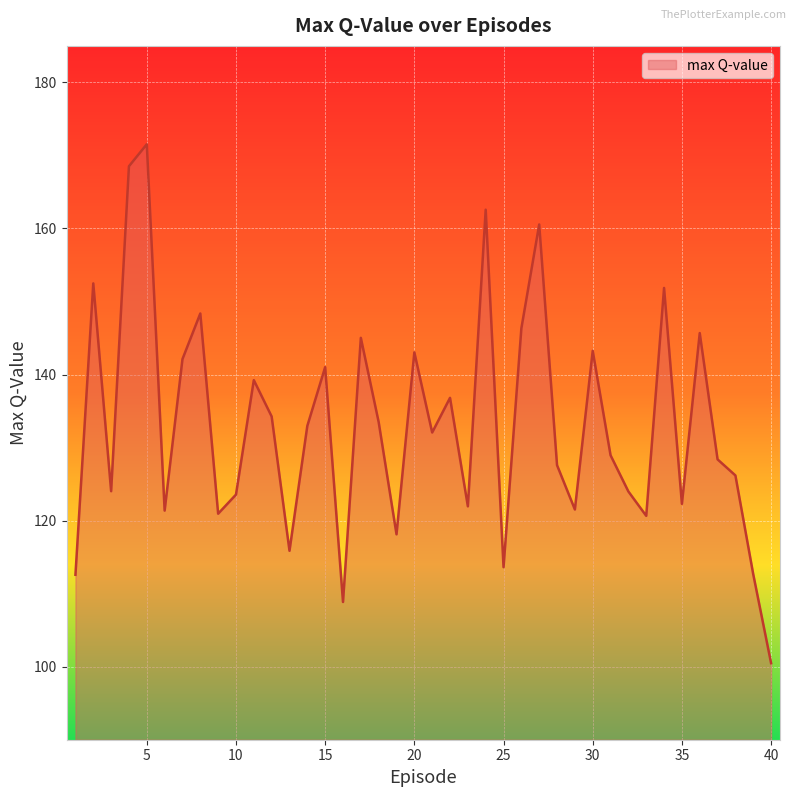

Does the chart have visible grid lines?

Yes